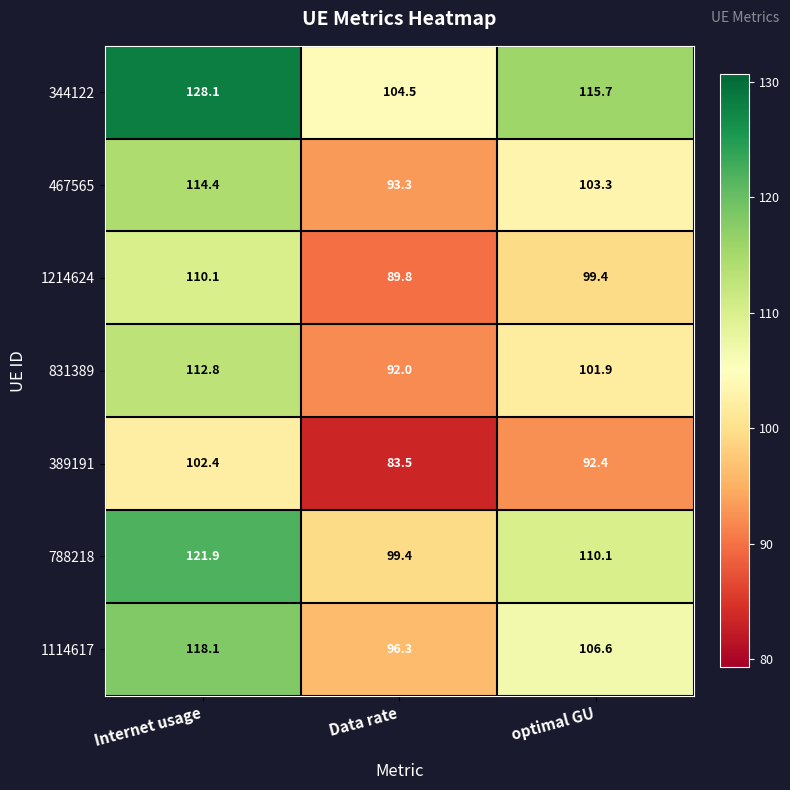

List the labels in order of 1214624 value, smallest first.

Data rate, optimal GU, Internet usage